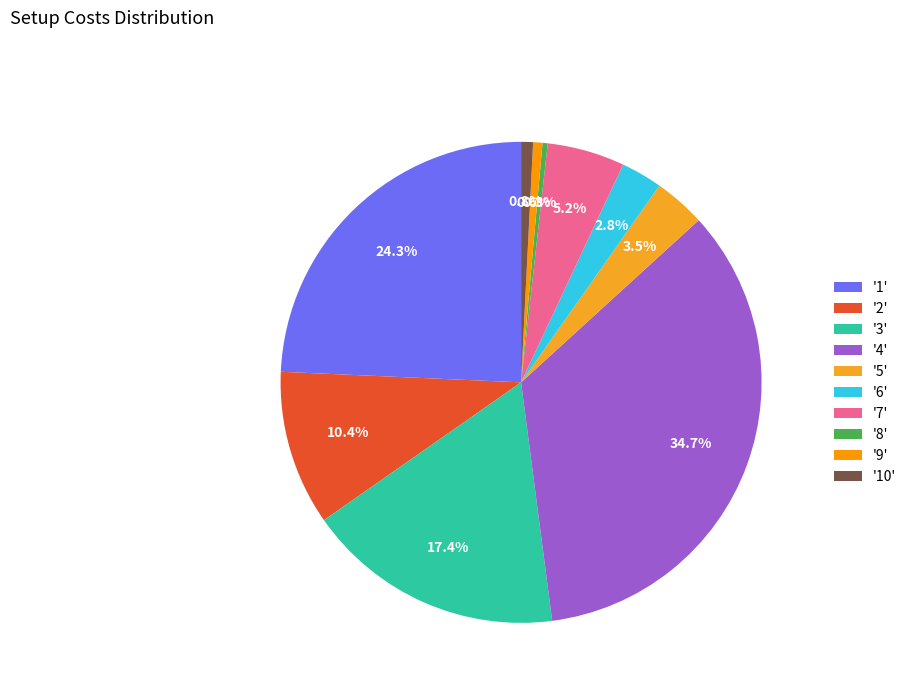

Is there a majority slice in this chart?

No